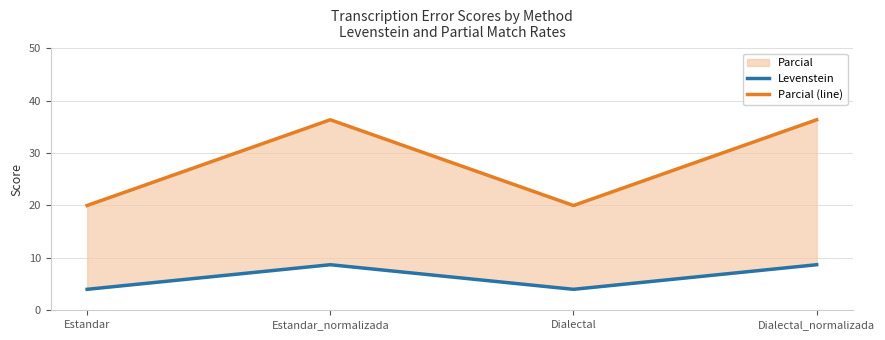

Reading left to right, extract all data points from this chart.

Levenstein: 4.0	8.7	4.0	8.7
Parcial (line): 20.0	36.4	20.0	36.4